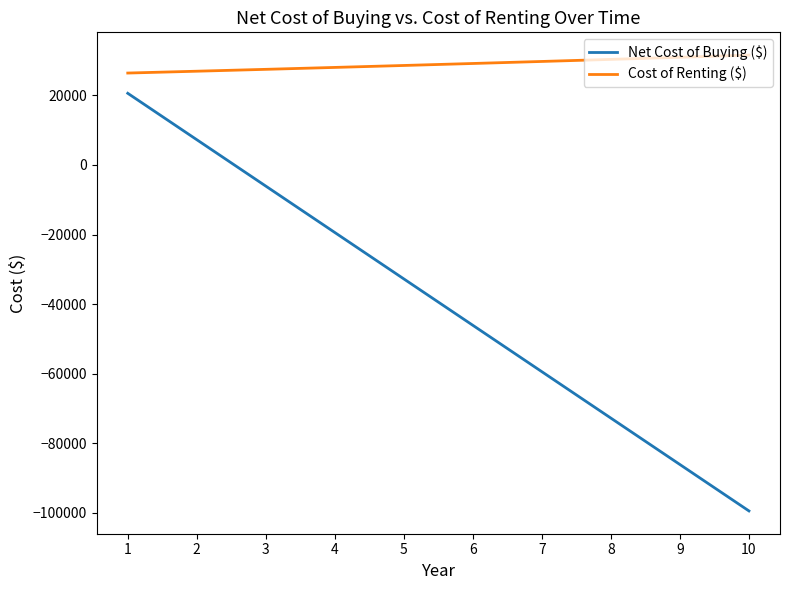

True or false: Net Cost of Buying ($) and Cost of Renting ($) intersect in this chart.

False